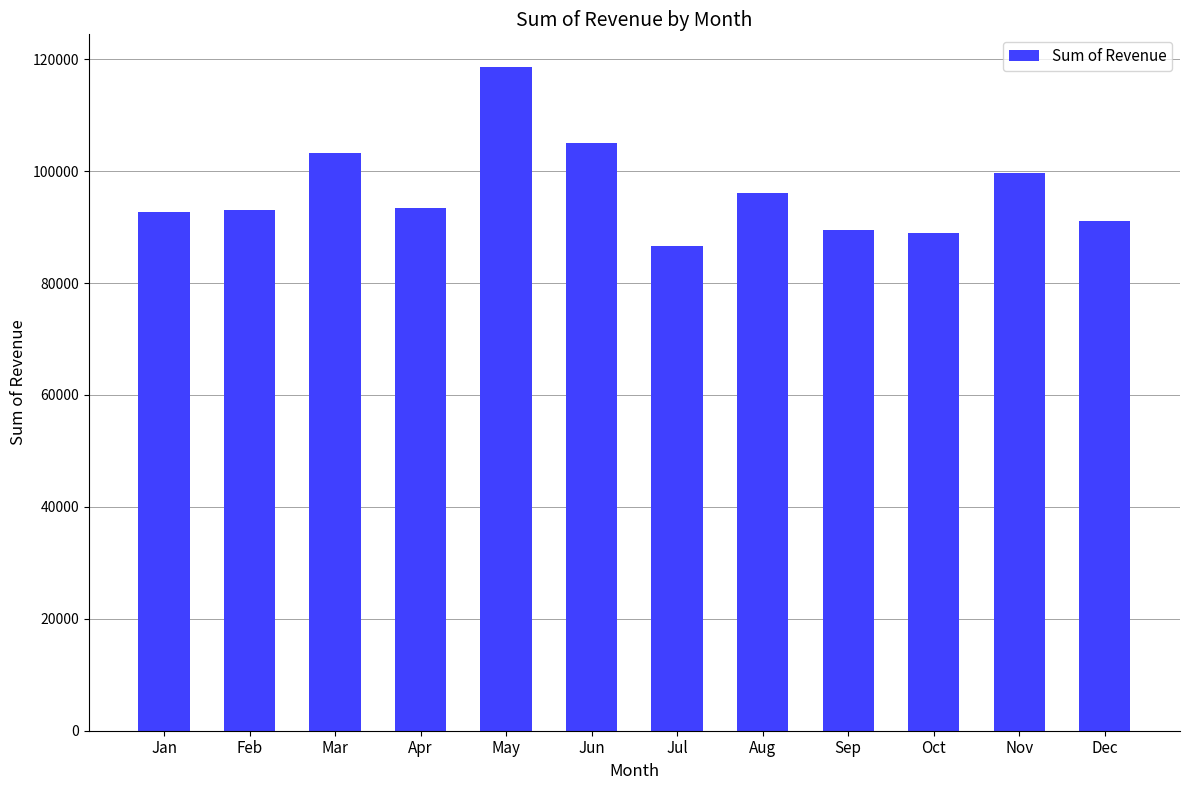

What is the minimum value shown in the chart?

86694